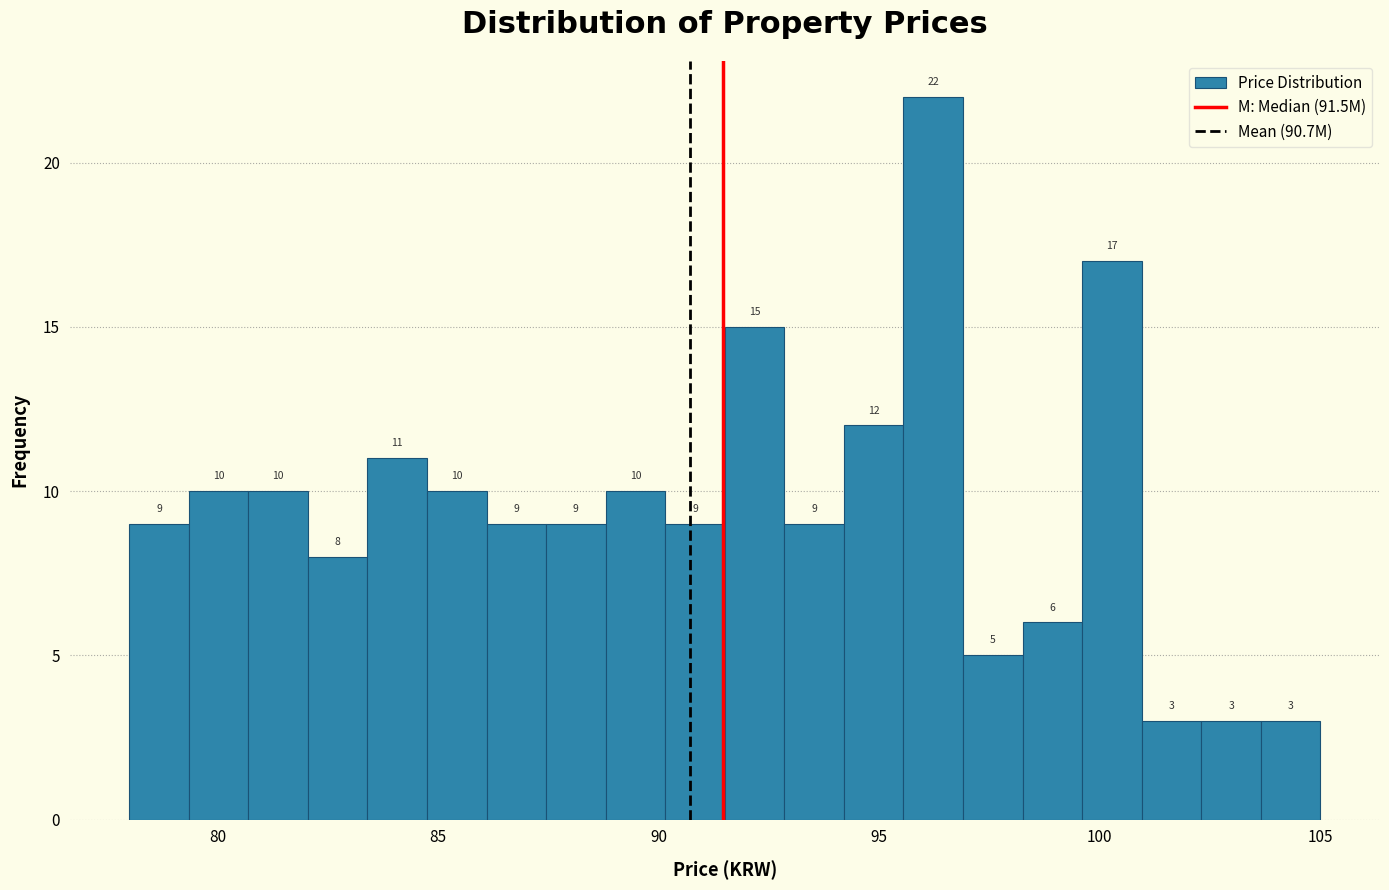

Read against the x-axis, roughly where is the centre of the tallest bar?

96.0